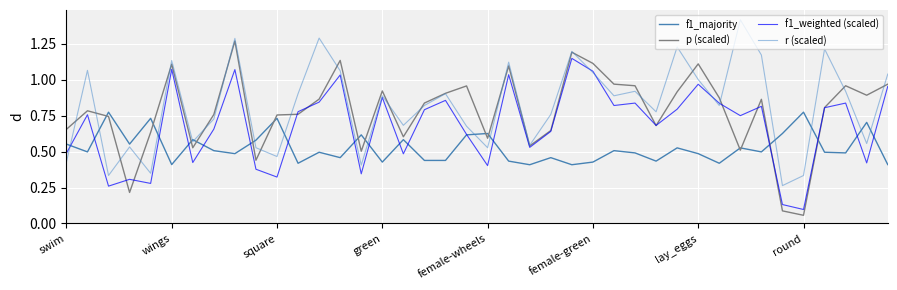

True or false: r (scaled) and p (scaled) intersect in this chart.

True